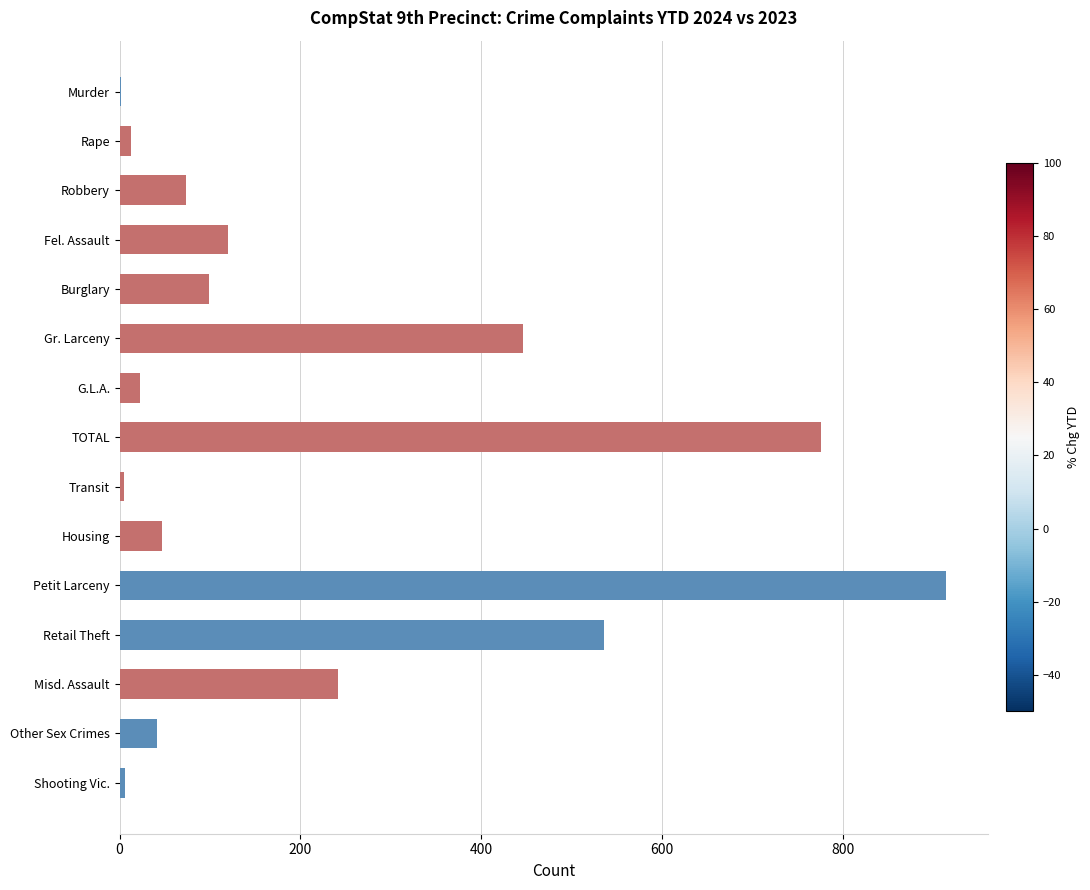

The value at Transit is 5. True or false?

True